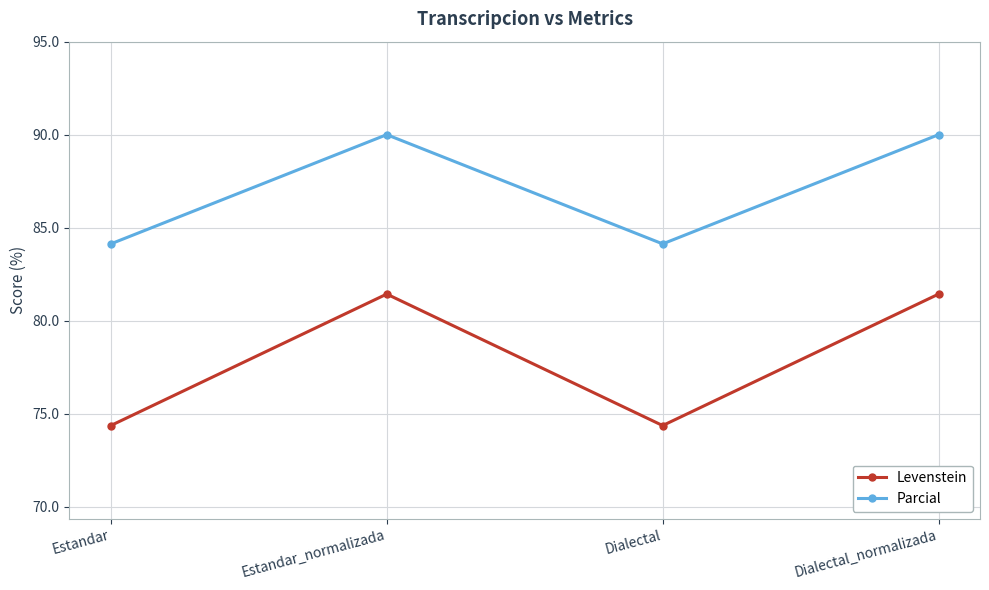

How many lines are shown in the chart?

2